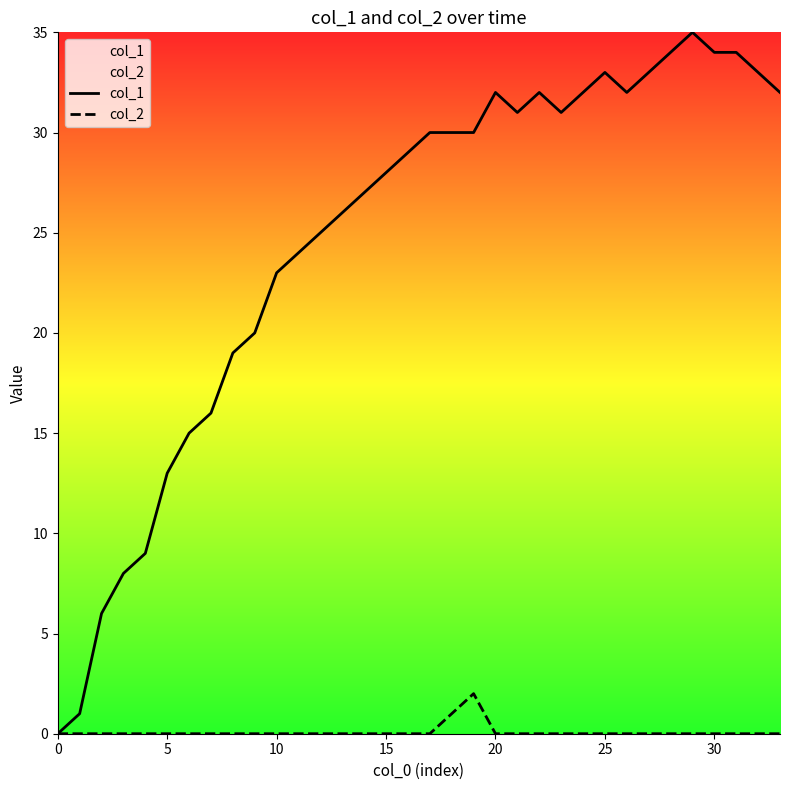

Count the number of data series in this chart.

2